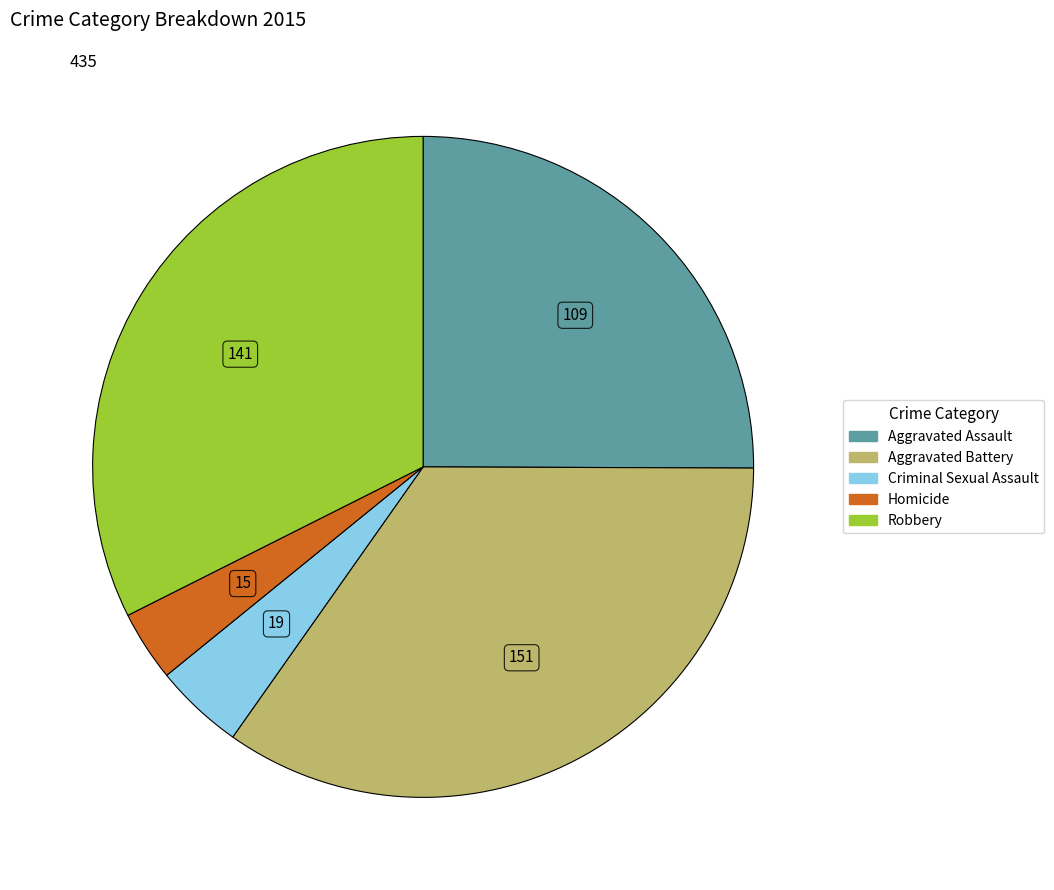

Approximately how many times larger is the value at Aggravated Assault compared to Homicide?

7.3